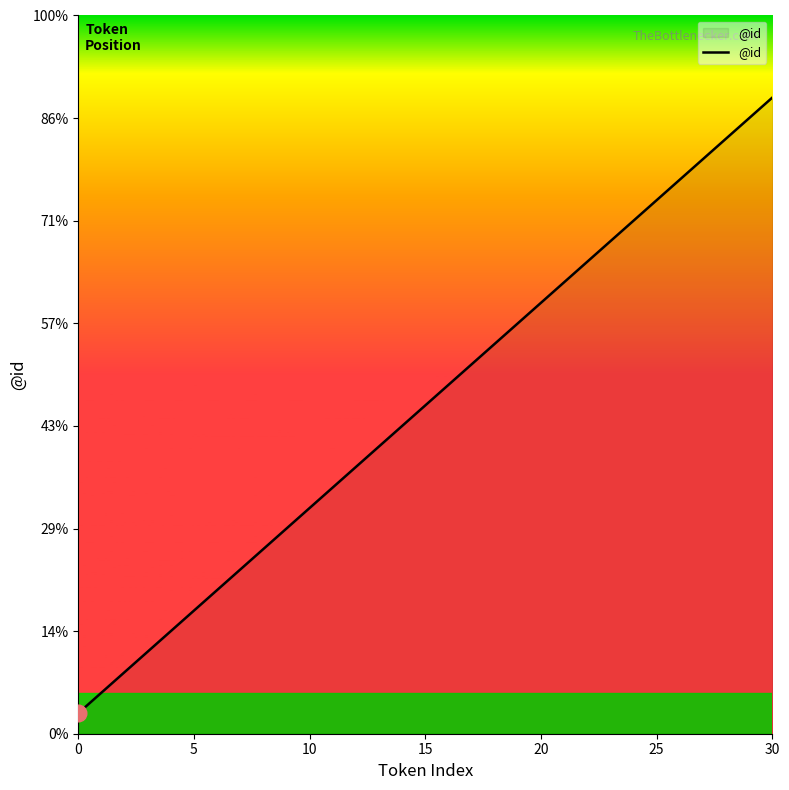

True or false: there are more than 1 points higher than both neighbors.

False